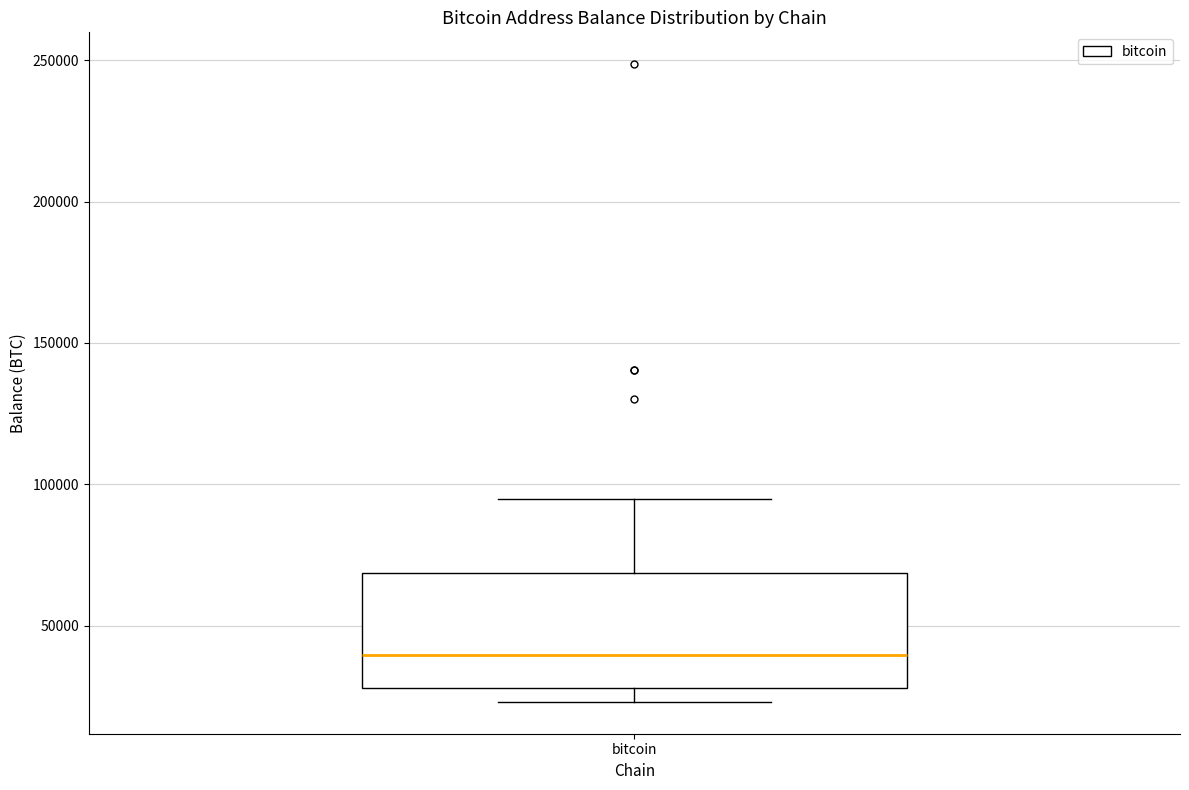

Transcribe this box plot: give where the median line is, the range the box spans, and where the two whiskers end, as read against the y-axis. The values are not printed on the chart, so give them approximately, as read against the axis.

median 40000, box 30000 to 70000, whiskers 25000 to 95000